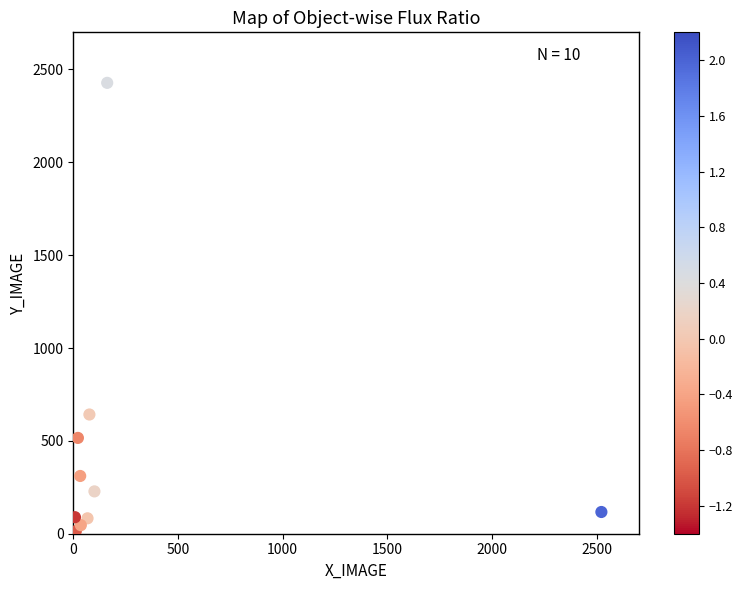

What is the range of Y values (max minus min)?

2414